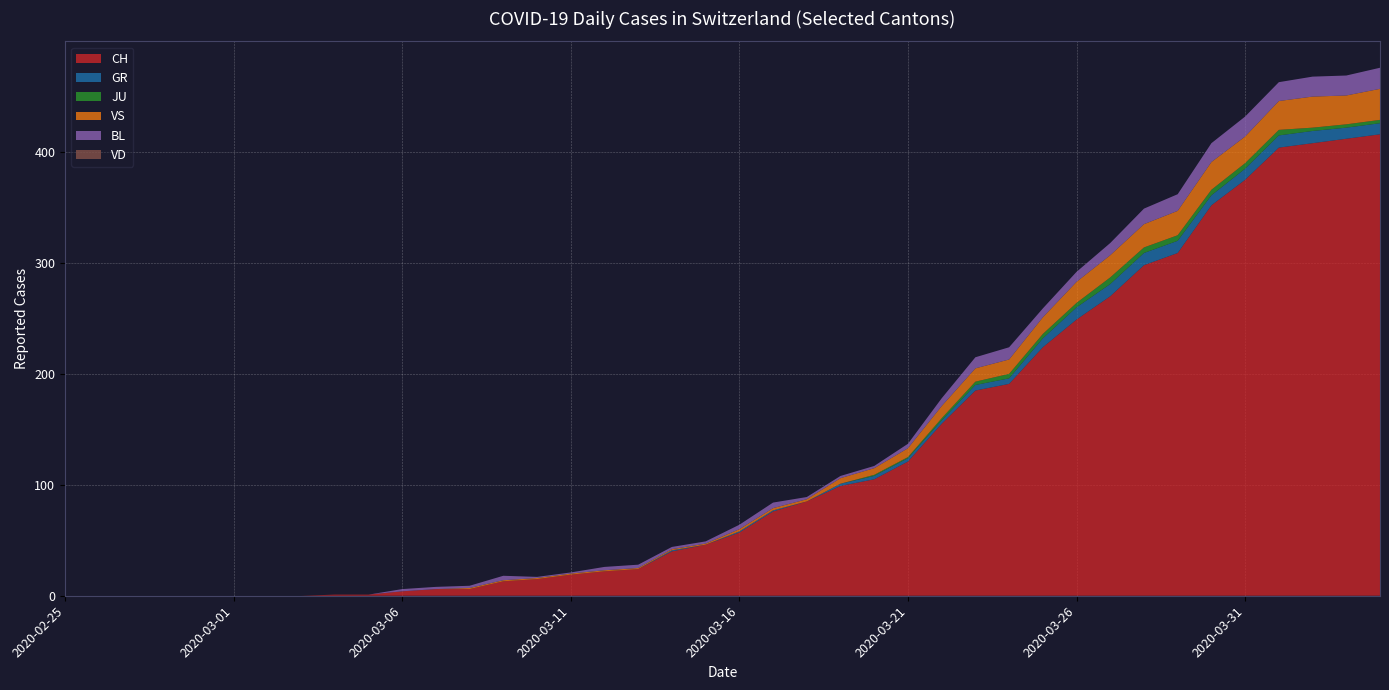

Reading right to left, transcribe all the data shown in this chart.

CH: 416	412	408	404	375	352	309	298	270	249	224	191	185	155	121	105	99	85	76	57	46	40	24	22	19	15	13	6	6	4	1	1	0	0	0	0	0	0	0	0
GR: 10	10	11	11	10	9	11	11	11	11	8	5	5	3	3	3	2	0	1	1	0	1	0	0	0	0	0	0	0	0	0	0	0	0	0	0	0	0	0	0
JU: 3	3	3	5	5	5	5	5	6	4	4	4	3	2	1	1	0	0	0	0	0	0	0	0	0	0	0	0	0	0	0	0	0	0	0	0	0	0	0	0
VS: 28	26	28	26	24	25	22	21	20	19	15	13	12	11	8	6	5	2	2	2	1	1	1	1	1	1	1	1	0	0	0	0	0	0	0	0	0	0	0	0
BL: 19	18	18	17	18	17	15	14	11	9	8	11	10	7	4	2	2	2	5	4	2	2	3	3	1	1	4	2	2	2	0	0	0	0	0	0	0	0	0	0
VD: 0	0	0	0	0	0	0	0	0	0	0	0	0	0	0	0	0	0	0	0	0	0	0	0	0	0	0	0	0	0	0	0	0	0	0	0	0	0	0	0